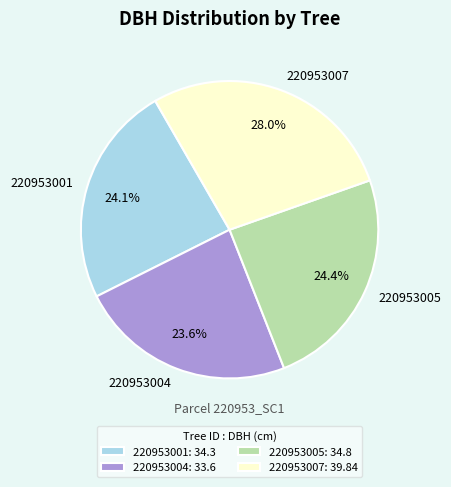

To the nearest percent, what is the difference between the largest and smallest slice percentages?

4%